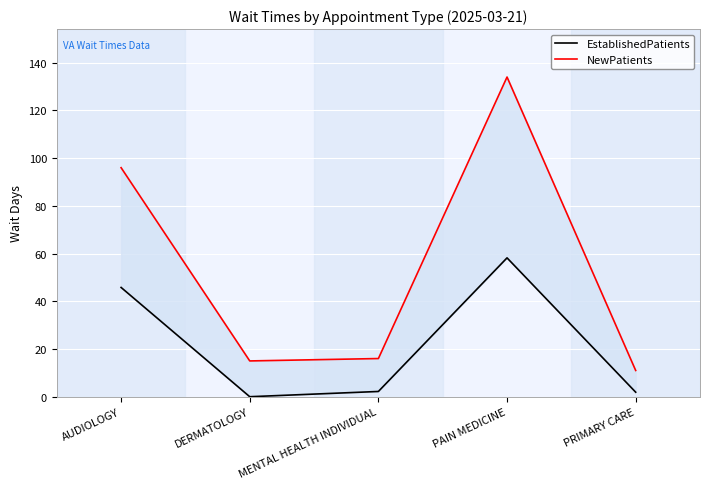

What is the maximum value shown in the chart?

134.0